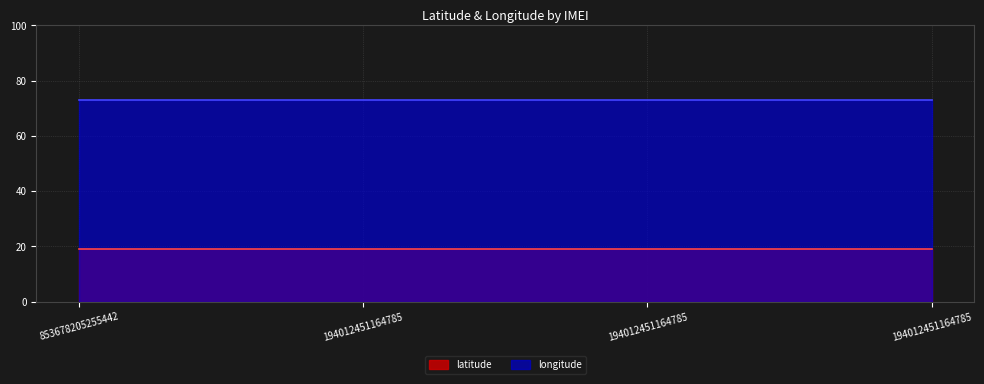

What is the lowest value of the latitude series?

18.9